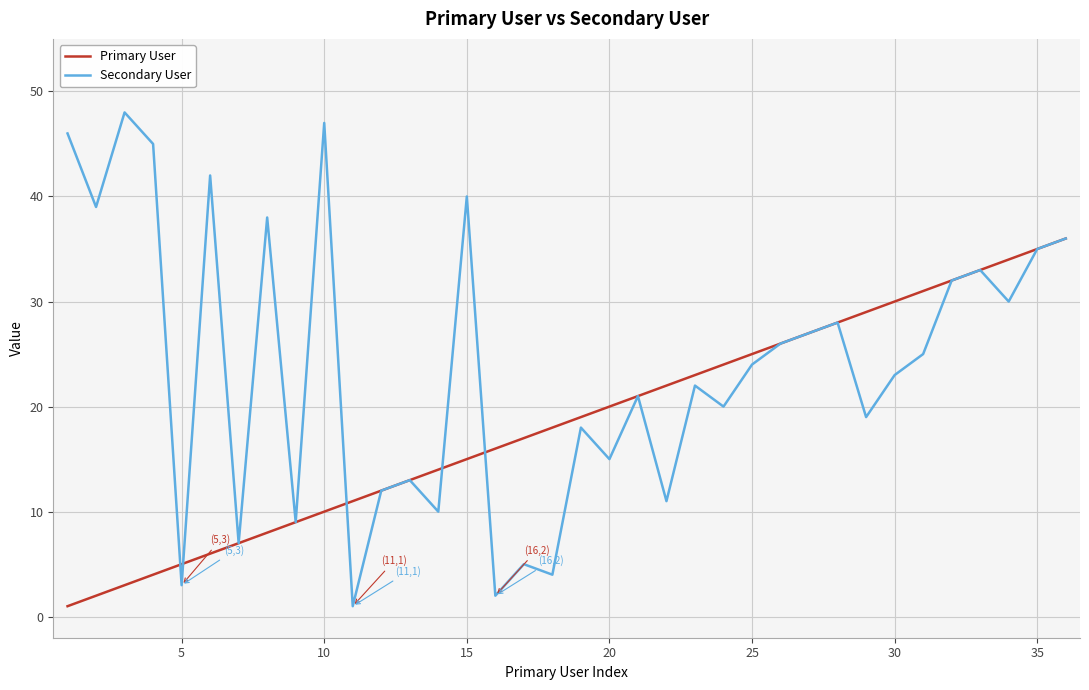

True or false: Secondary User and Primary User intersect in this chart.

True